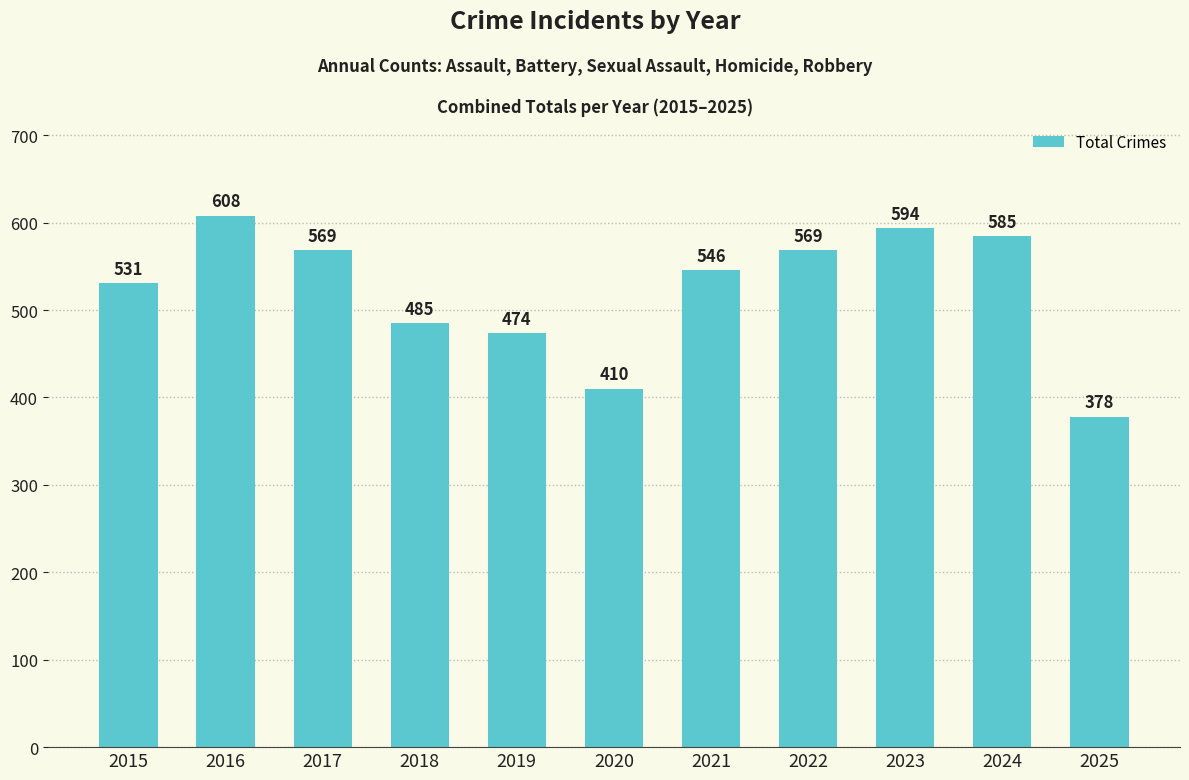

What is the average value?

523